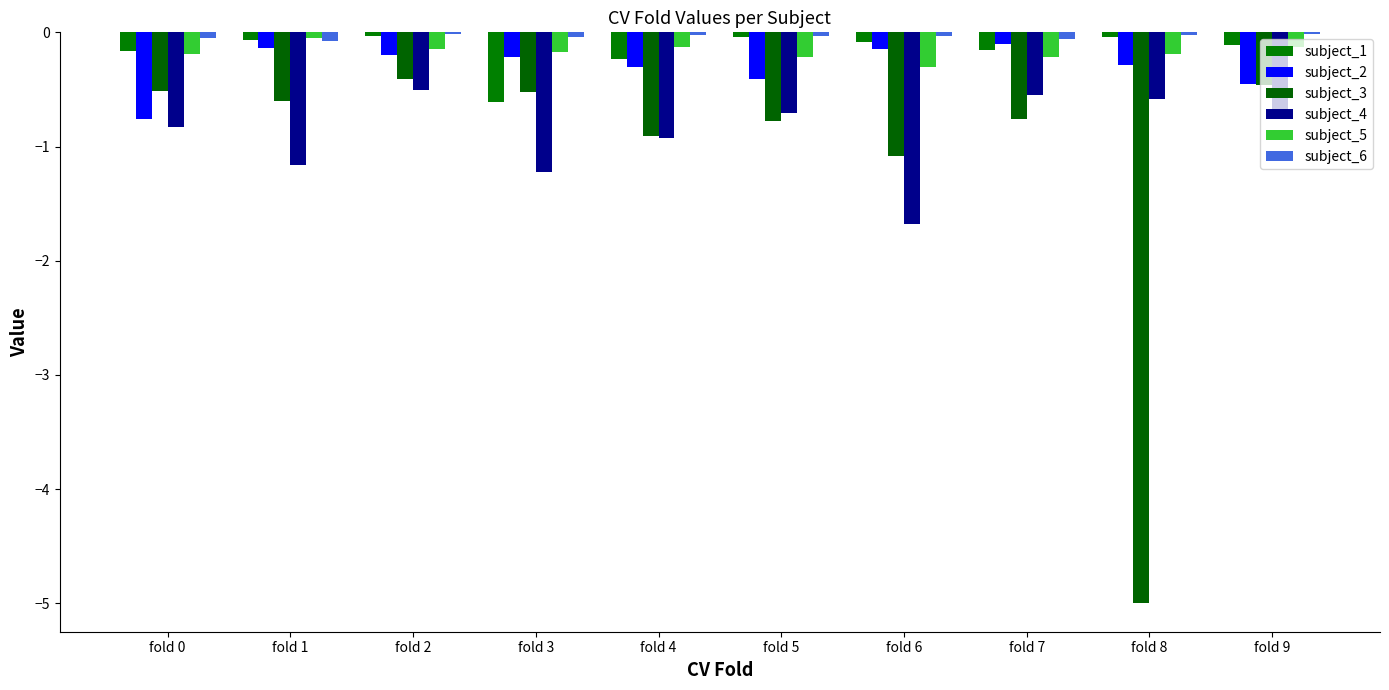

What is the spread (max minus min) of values at fold 1?

1.1